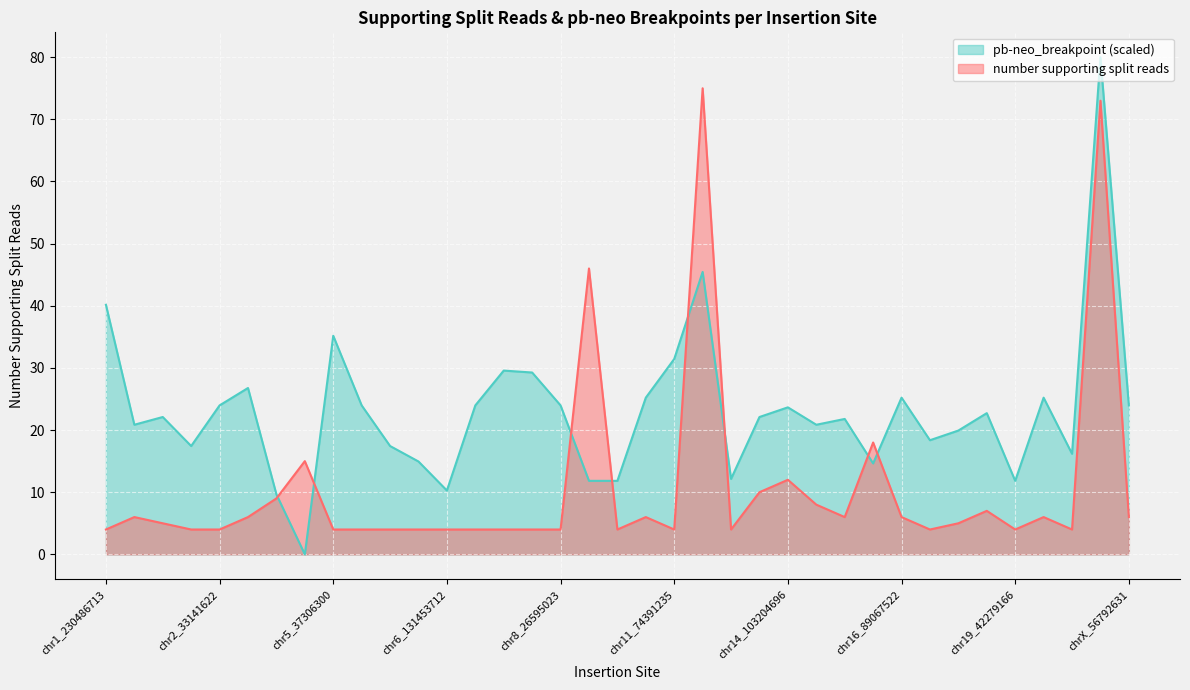

Count the number of data series in this chart.

2